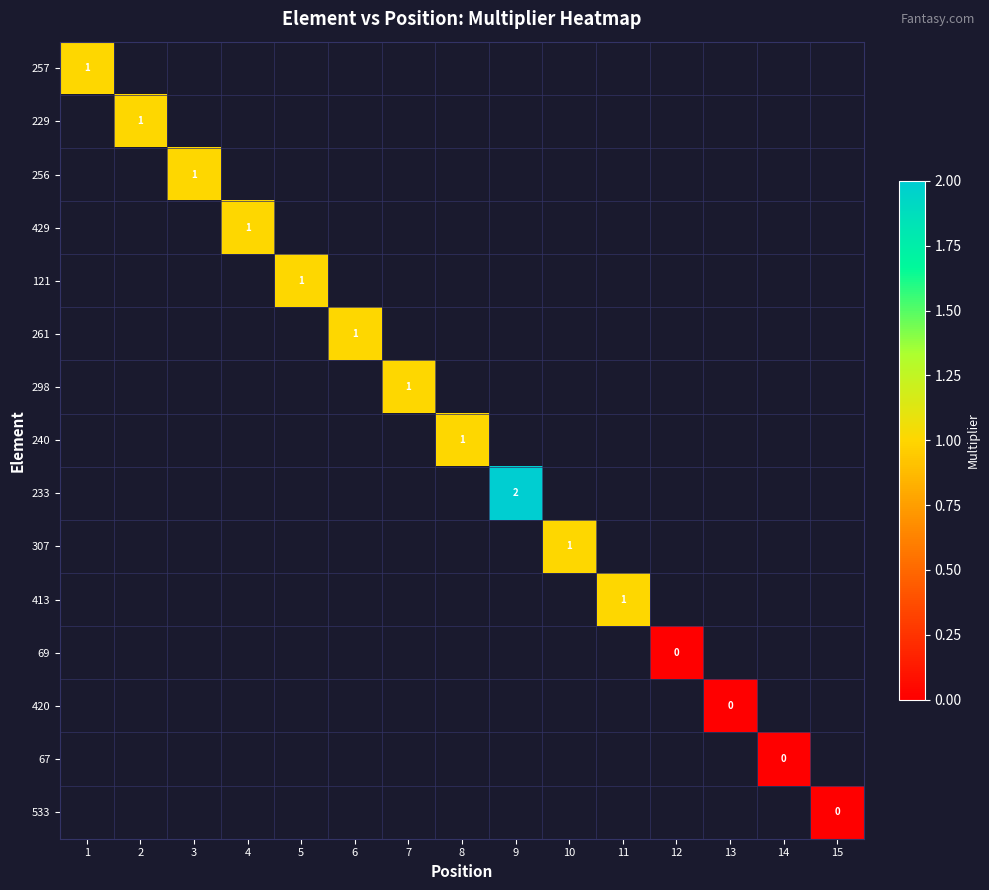

At how many categories does at least one series exceed 0?

11